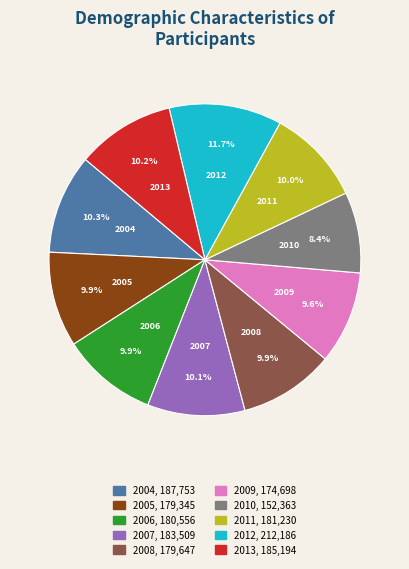

Count the number of slices in the pie.

10